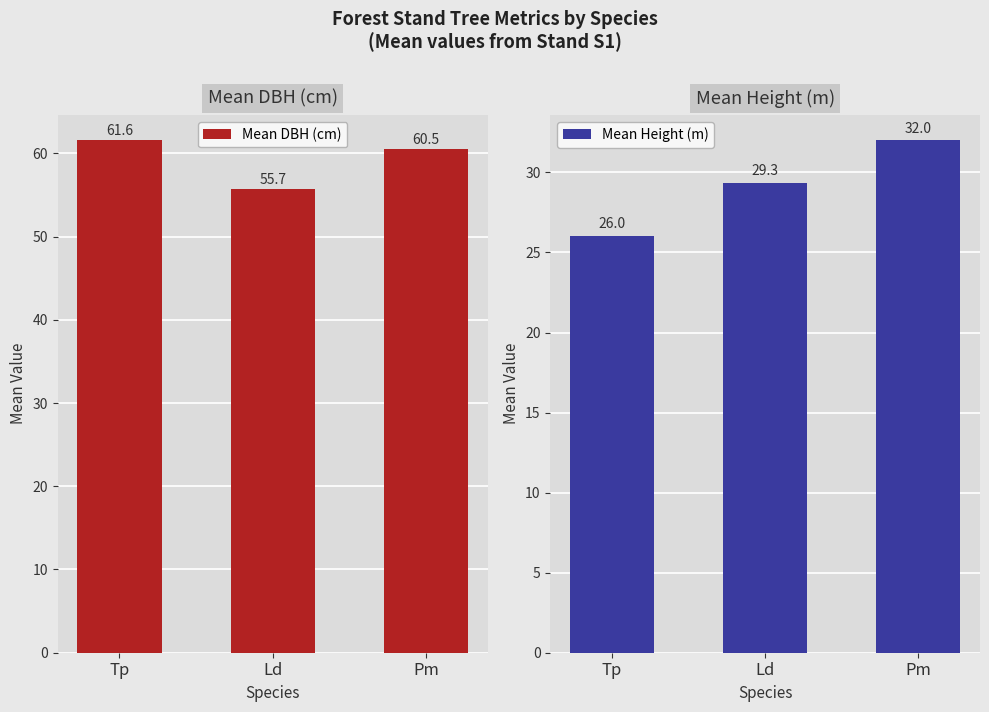

What is the difference between the Mean DBH (cm) values at Ld and Tp?

5.9